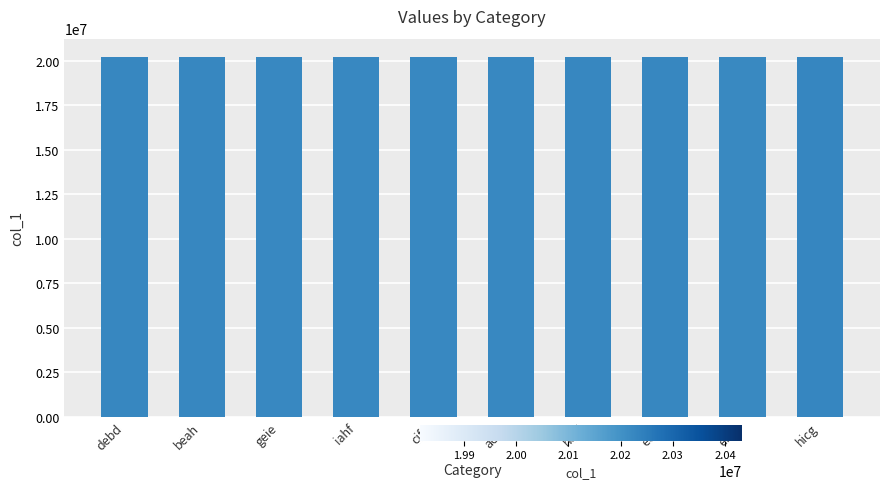

What is the difference between the values at eeia and efca?

6499